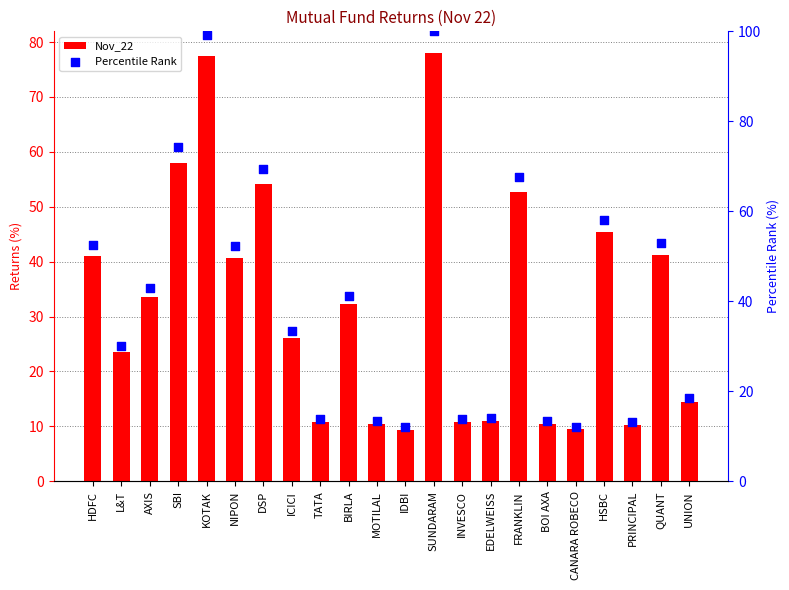

What are all the series names shown in the legend?

Nov_22, Percentile Rank